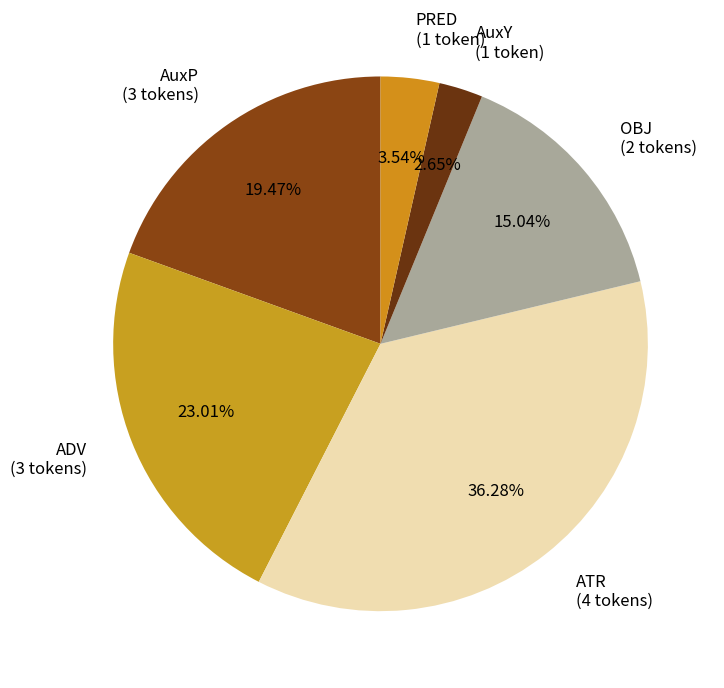

Which slice is the largest?

ATR (4 tokens)